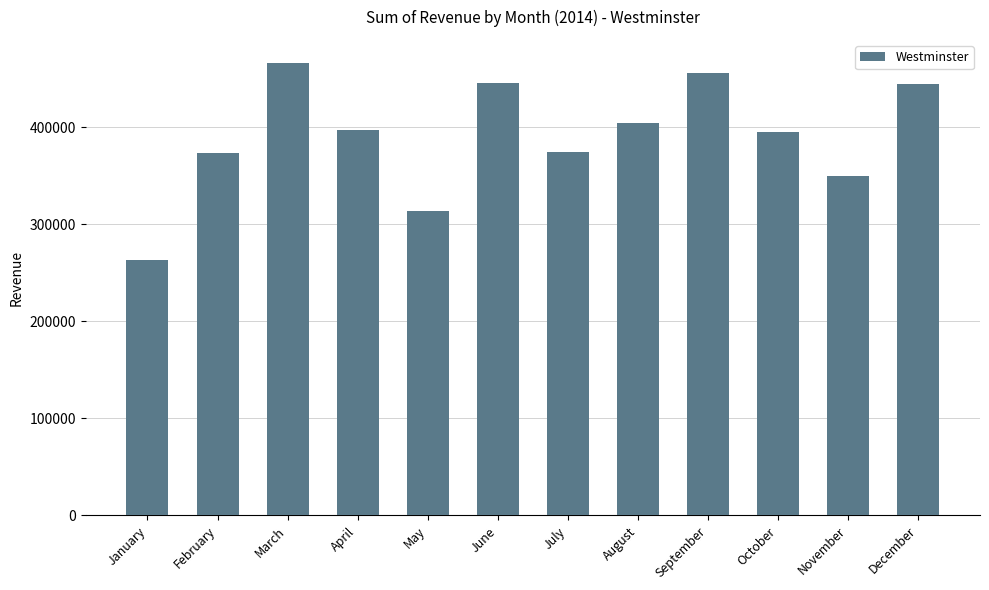

What is the smallest value displayed?

262996